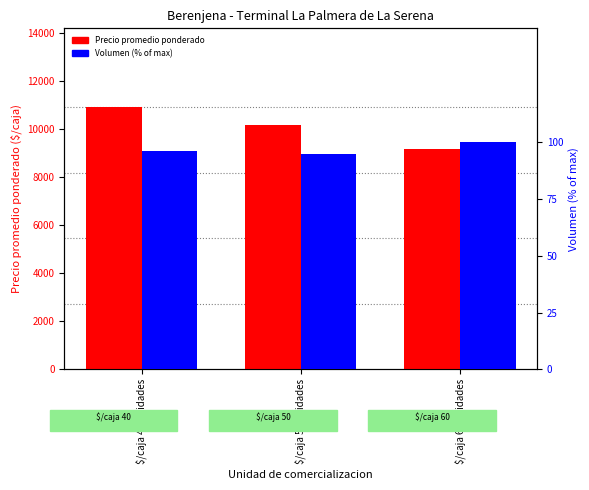

What are all the series names shown in the legend?

Precio promedio ponderado, Volumen (%)